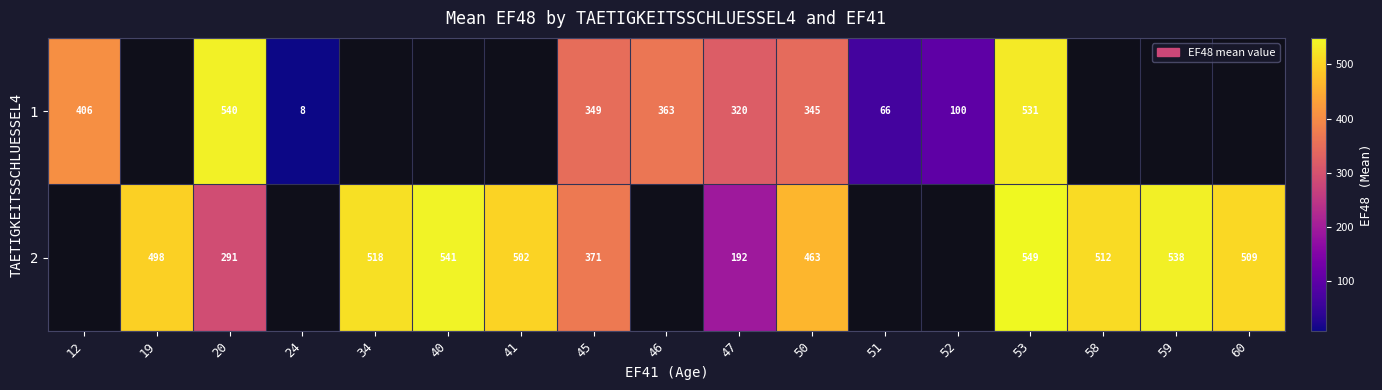

At which category is the sum across all series the highest?

53